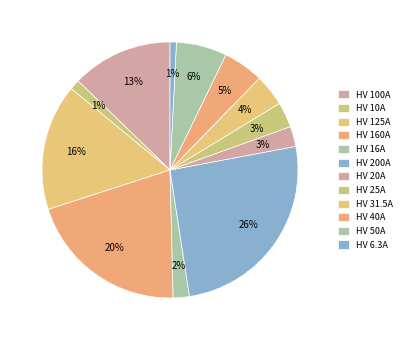

How many segments does this pie chart have?

12